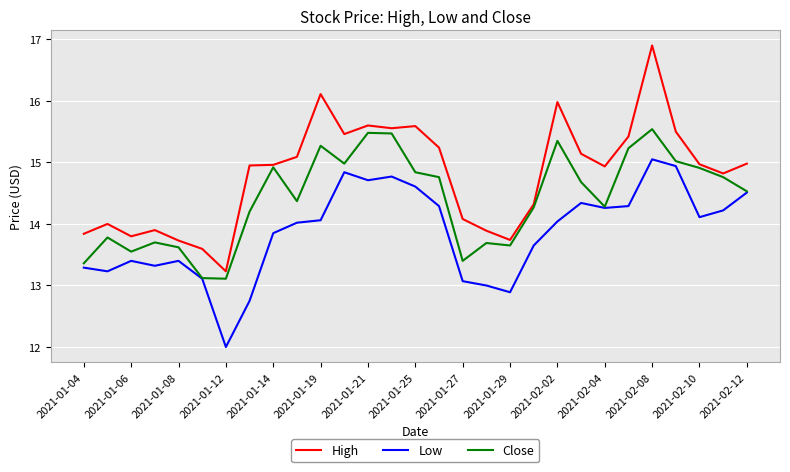

Which series has the widest spread of values?

High